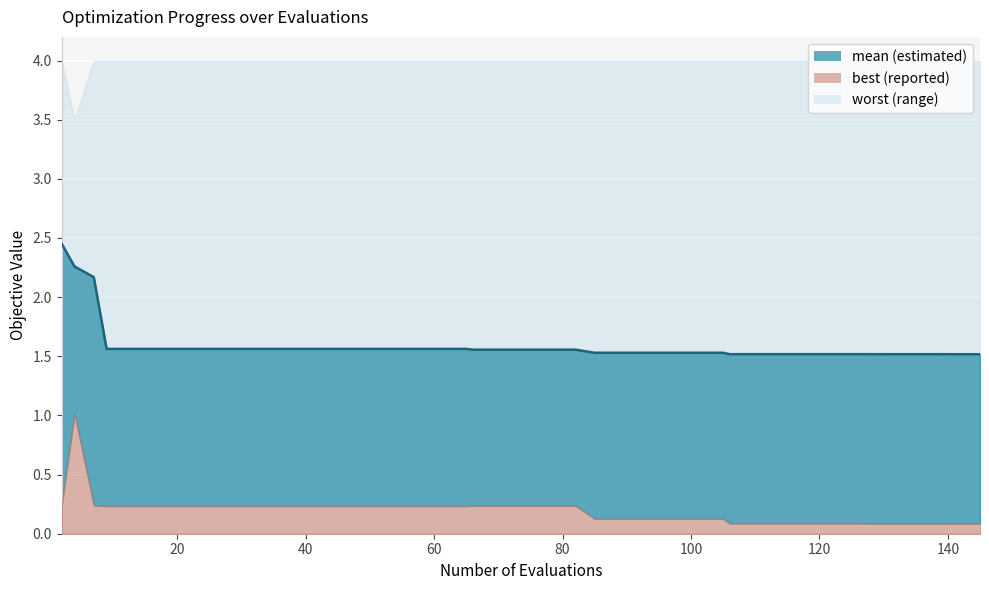

How many mean_line values are between 1 and 2?

37